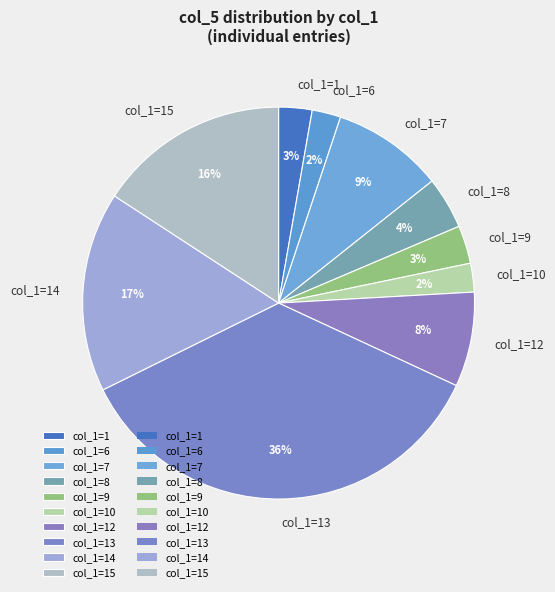

Is there any slice that represents more than half of the pie?

No